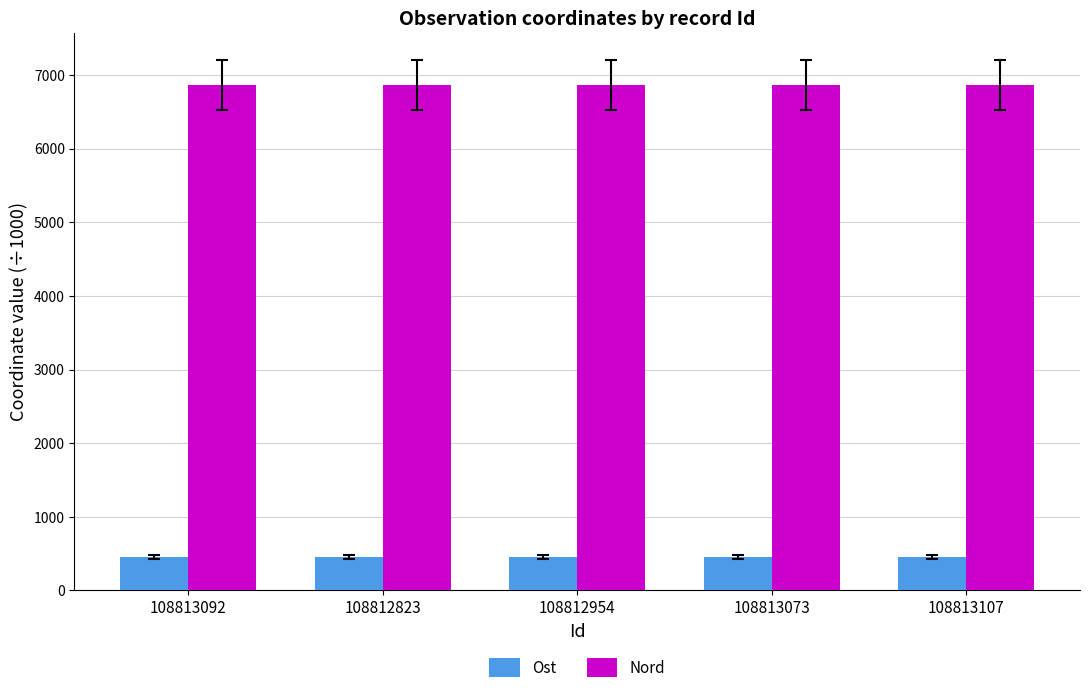

At 108813073, list the series in order from smallest to largest.

Ost, Nord